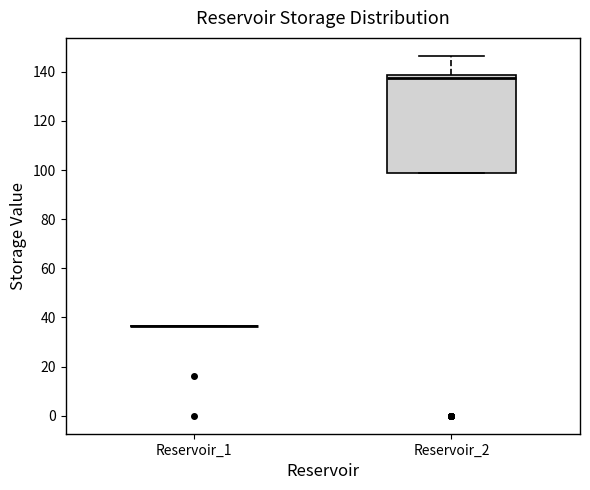

Reading left to right, transcribe this box plot: for each box, give where its median line is, the range the box spans, and where its two whiskers end, as read against the y-axis. The values are not printed on the chart, so give them approximately, as read against the axis.

Reservoir_1: box collapsed to a line at 36, whiskers 36 to 36
Reservoir_2: median 138 (just below the box's upper edge), box 98 to 138, whiskers 98 to 146